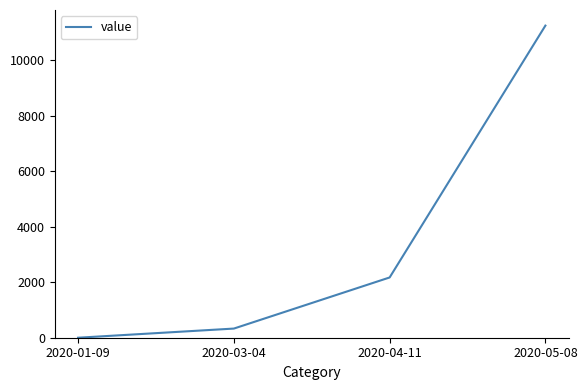

How many values exceed 2171?

2